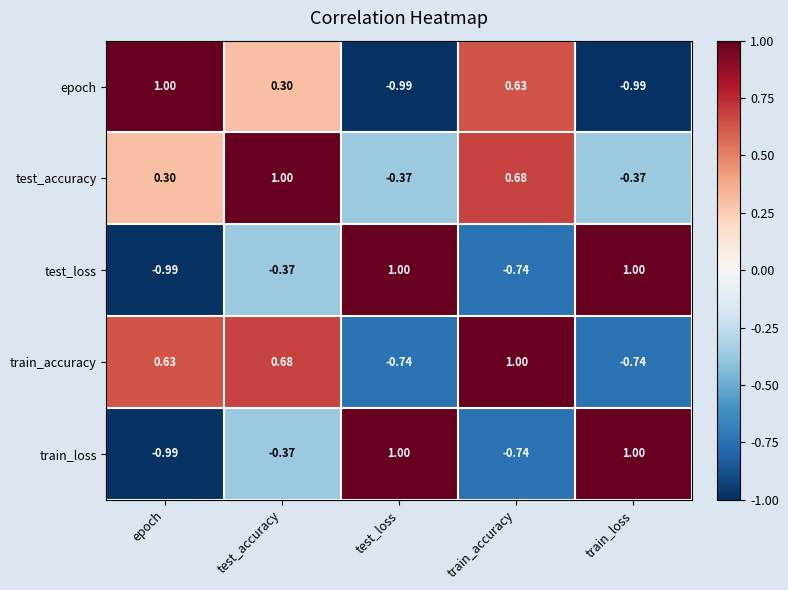

What is the difference between the highest and lowest values at epoch?

2.0